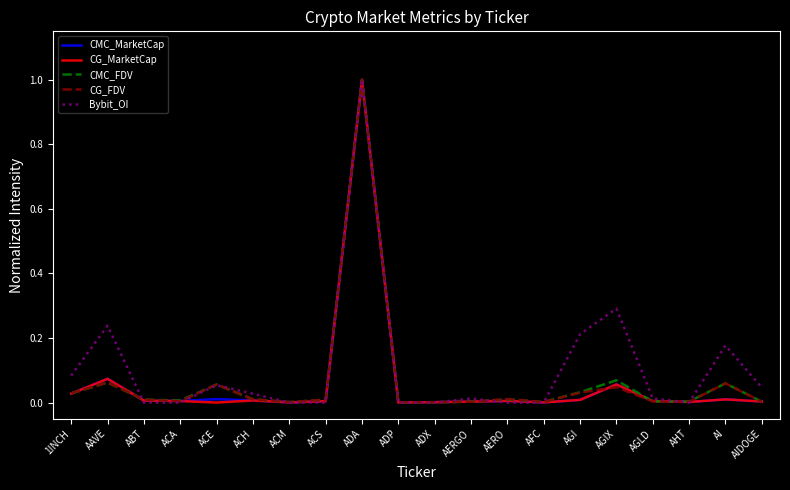

At which category does the chart reach its peak across all series?

ADA